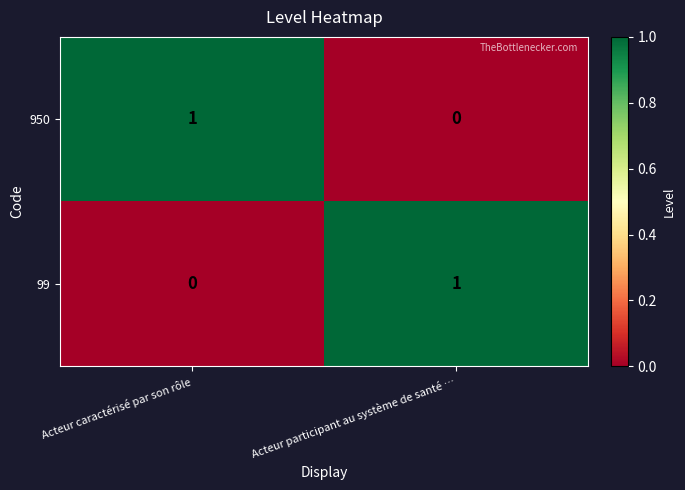

Reading right to left, extract all data points from this chart.

950: Acteur participant au système de santé …=0	Acteur caractérisé par son rôle=1
99: Acteur participant au système de santé …=1	Acteur caractérisé par son rôle=0